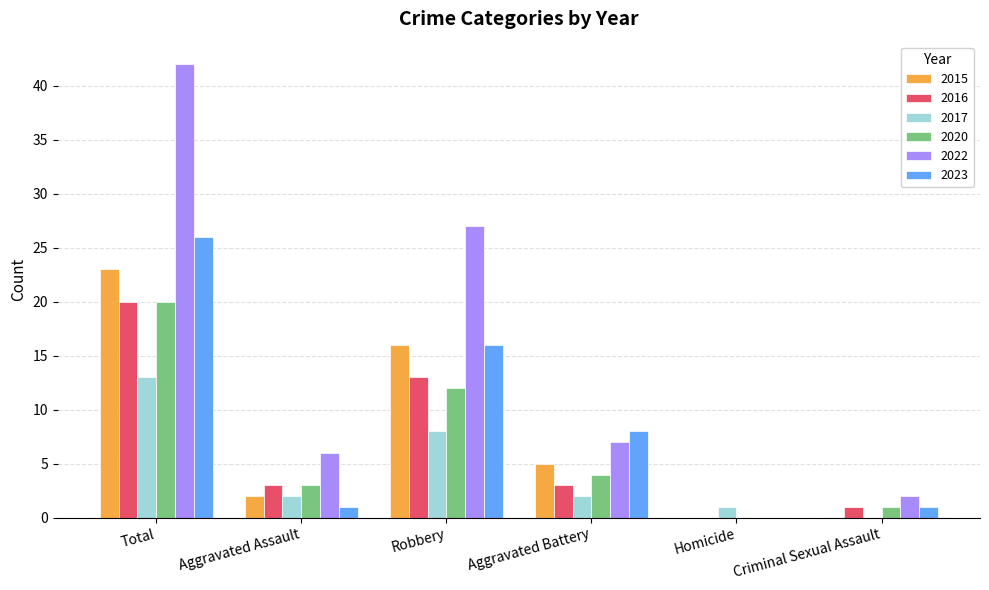

The 2022 series shows 27 at Robbery. True or false?

True